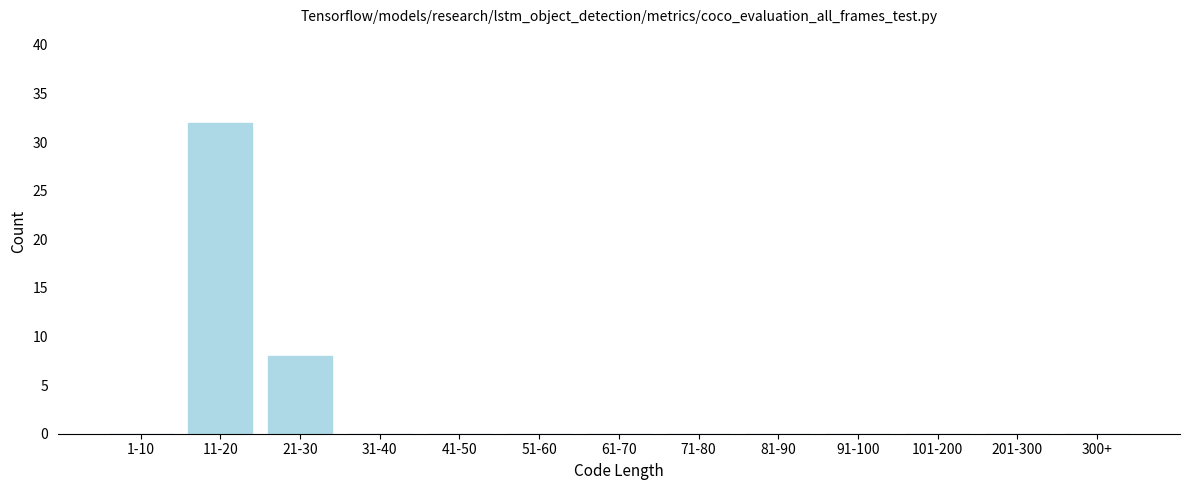

Reading right to left, what are all the values shown in this chart?

300+=0	201-300=0	101-200=0	91-100=0	81-90=0	71-80=0	61-70=0	51-60=0	41-50=0	31-40=0	21-30=8	11-20=32	1-10=0